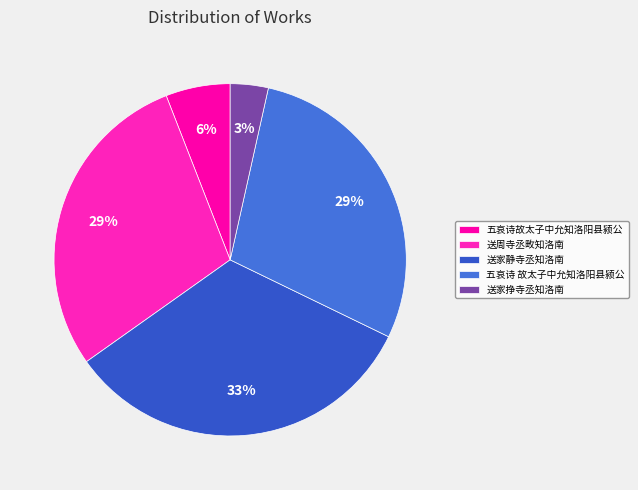

True or false: 送周寺丞畋知洛南 accounts for 22% of the total.

False